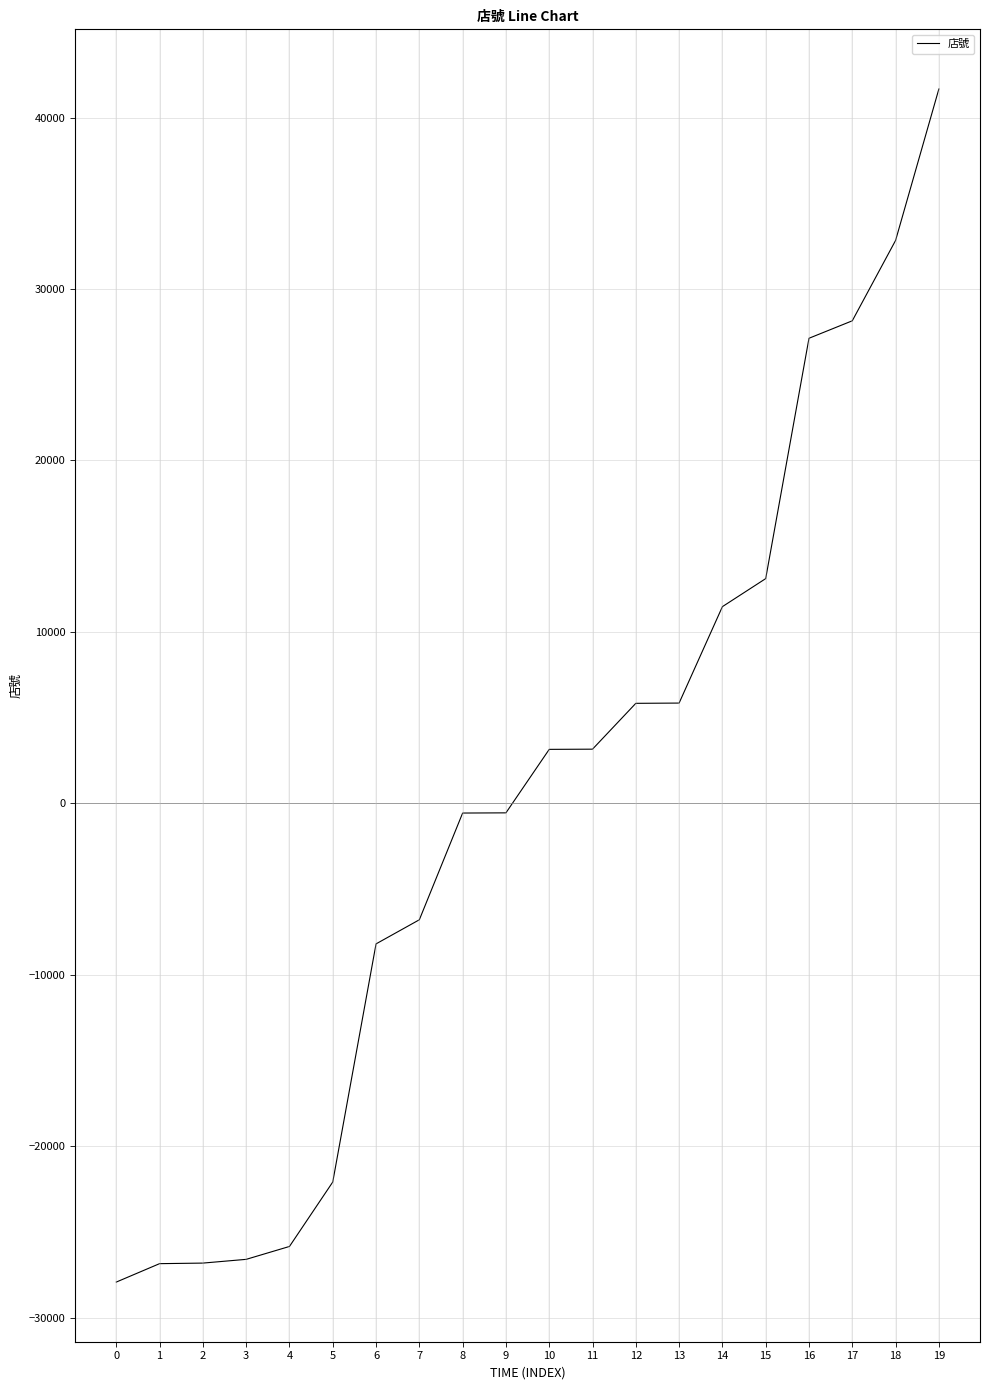

What is the change in value from 3 to 13?

+32450.0